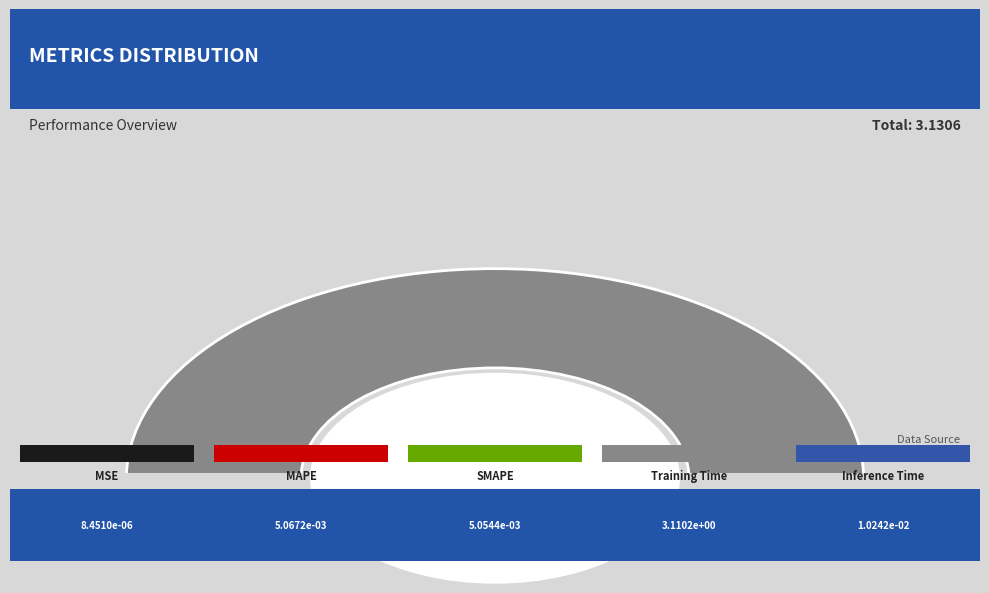

Which slice is the largest?

Training Time